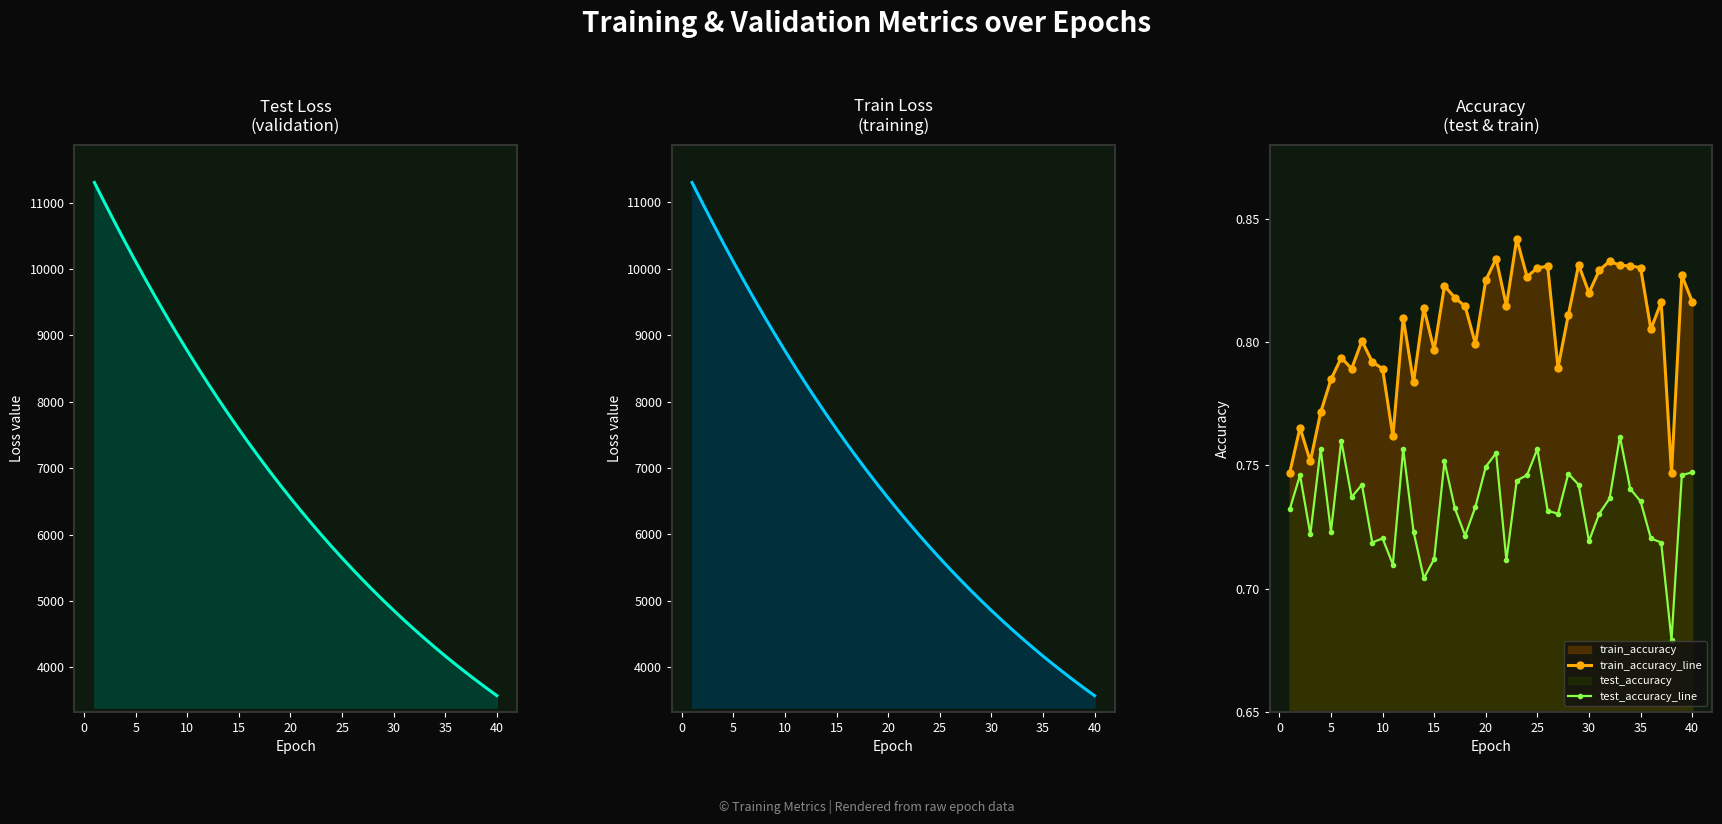

Which series has the widest spread of values?

test_loss_line